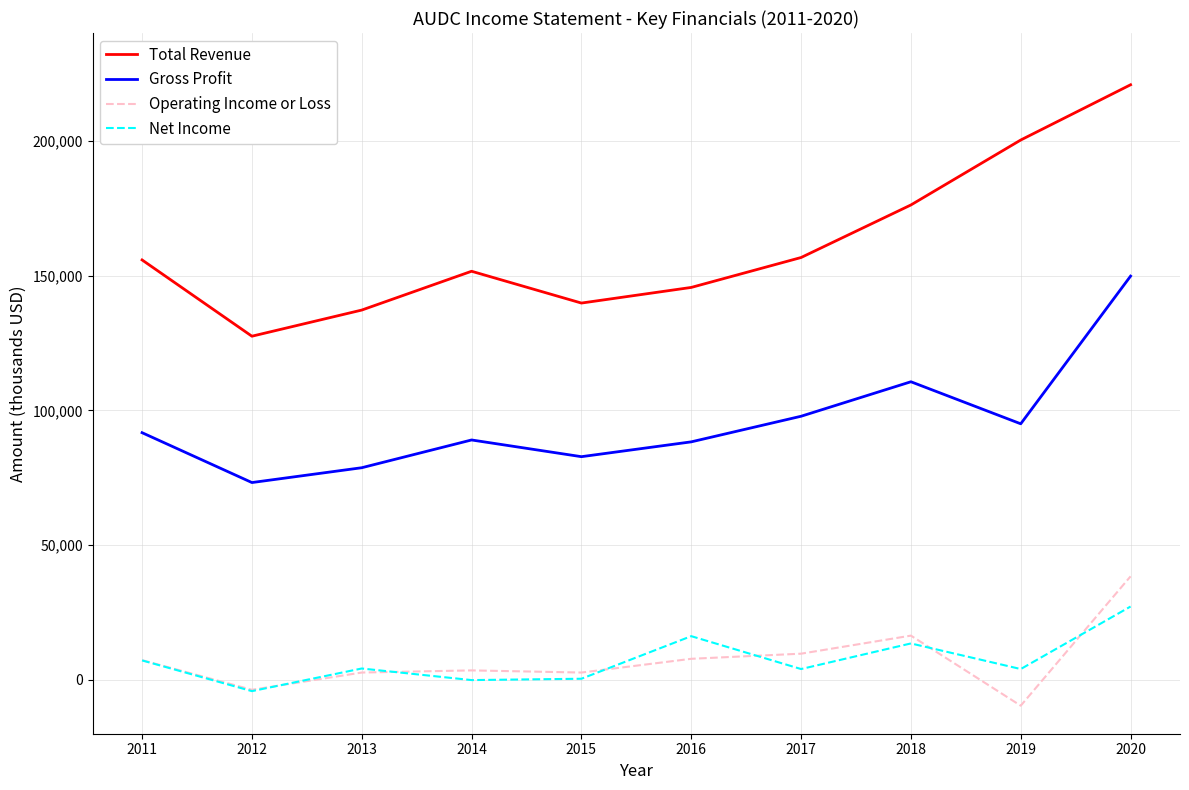

How many values in the Operating Income or Loss series are below 7300?

5